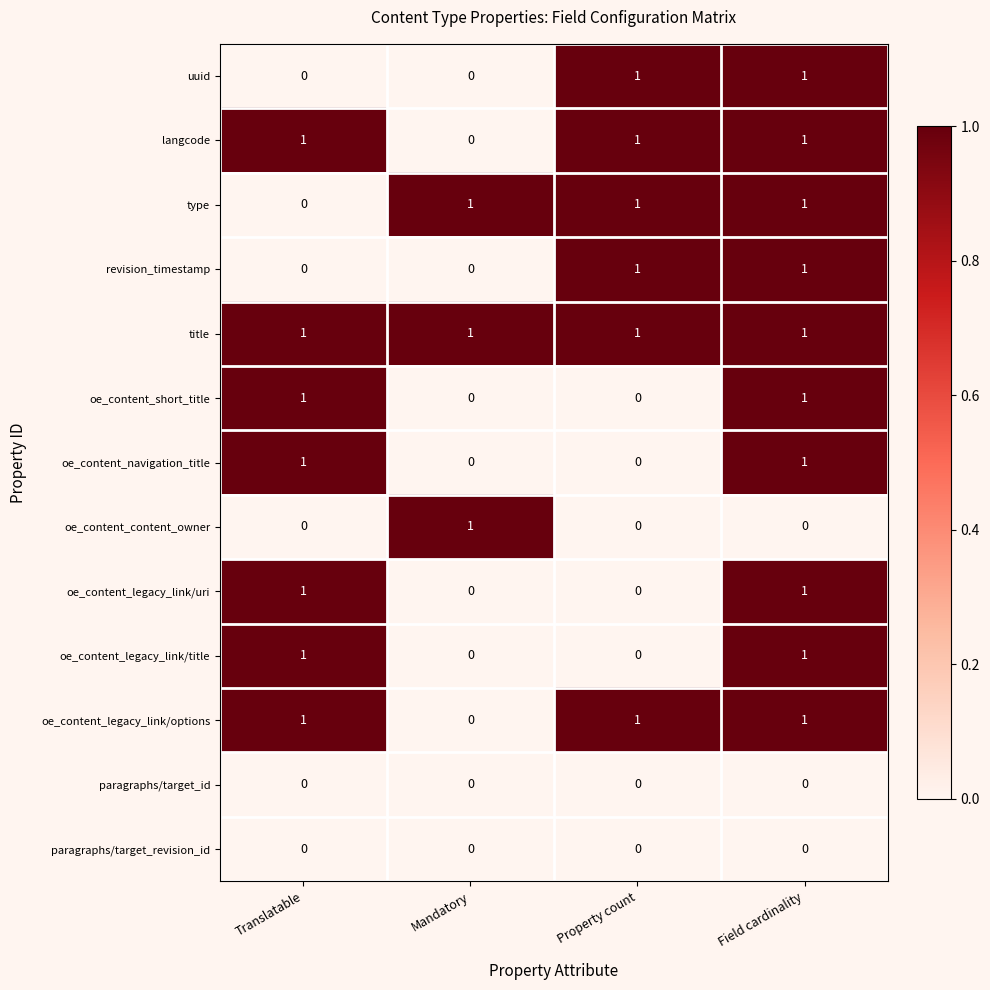

At how many categories does at least one series exceed 0?

4